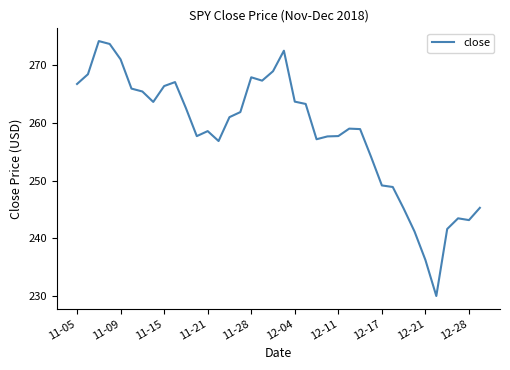

What is the greatest value displayed?

274.2